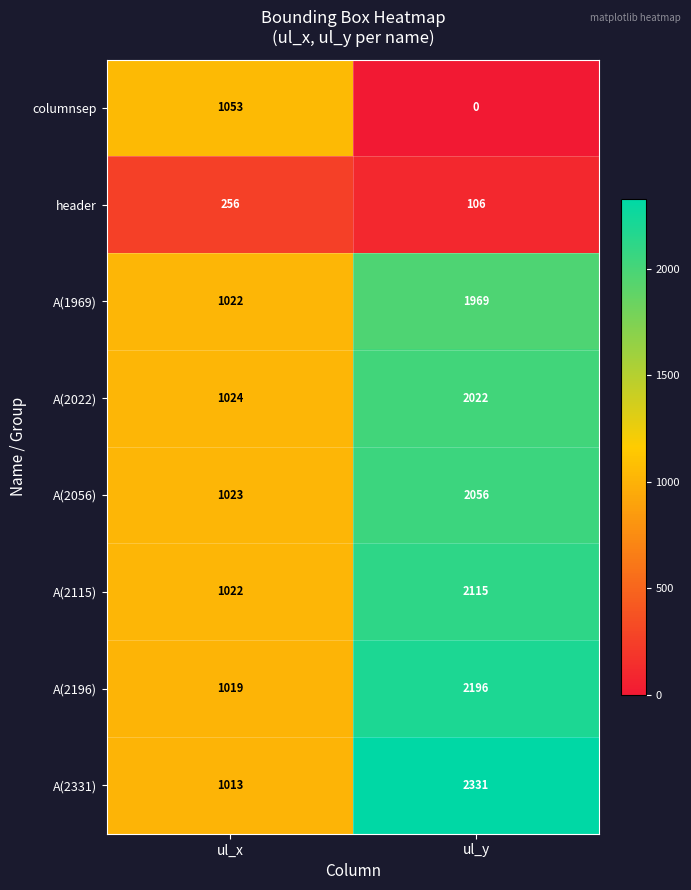

What is the sum of all columnsep values?

1053